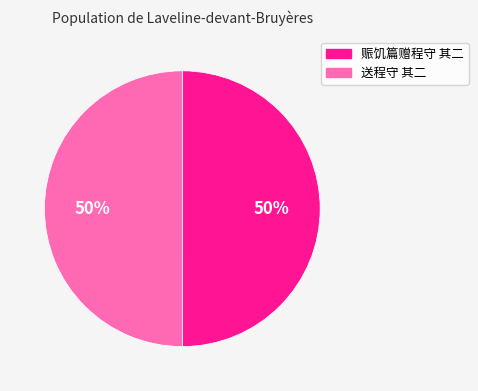

Approximately how many times larger is the value at 送程守 其二 compared to 赈饥篇赠程守 其二?

1.0